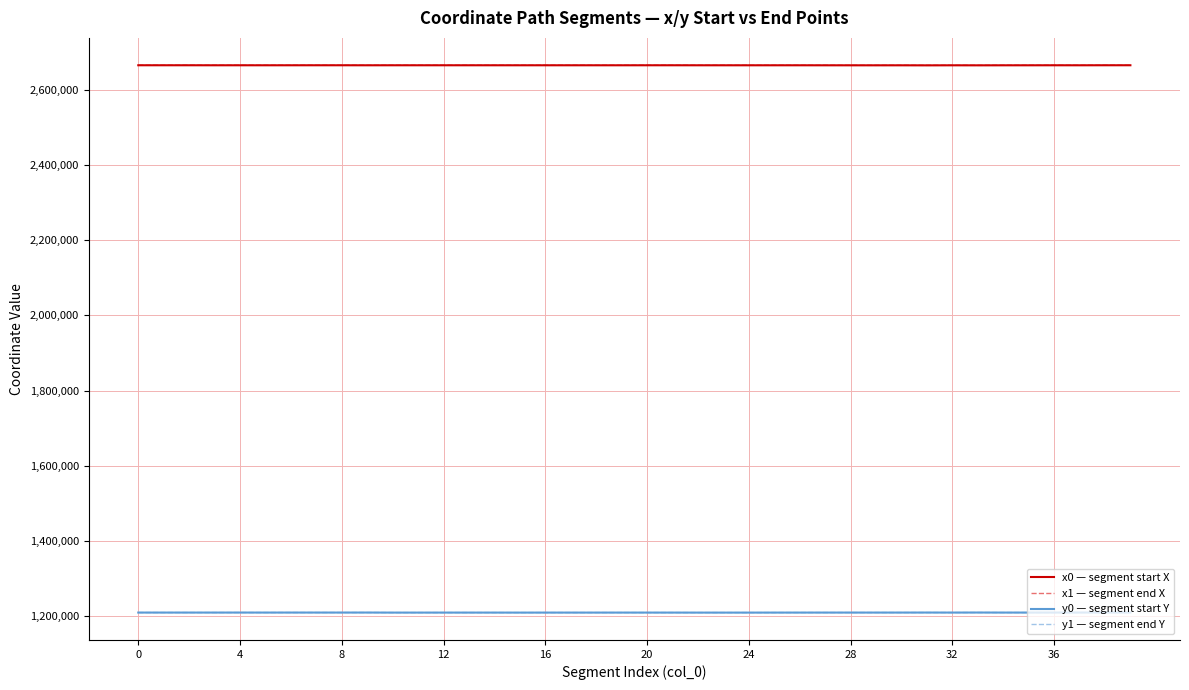

How many values in the y1 — segment end Y series exceed 1210149?

20